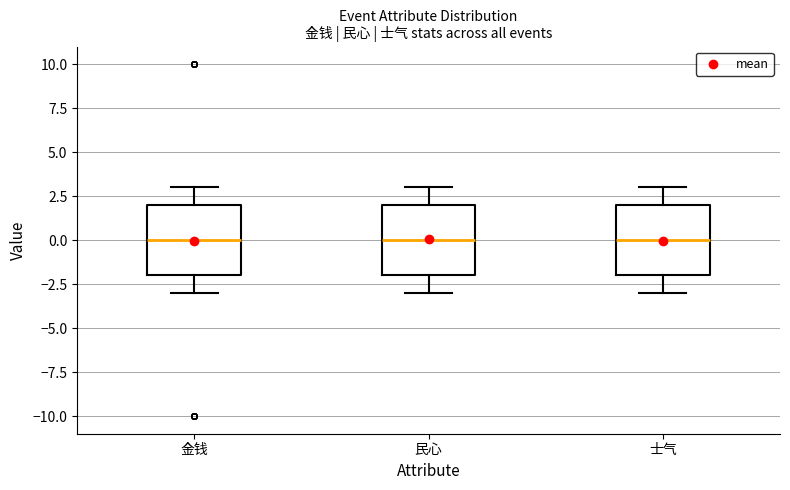

Reading left to right, transcribe this box plot: for each box, give where its median line is, the range the box spans, and where its two whiskers end, as read against the y-axis. The values are not printed on the chart, so give them approximately, as read against the axis.

金钱: median 0, box -2 to 2, whiskers -3 to 3
民心: median 0, box -2 to 2, whiskers -3 to 3
士气: median 0, box -2 to 2, whiskers -3 to 3